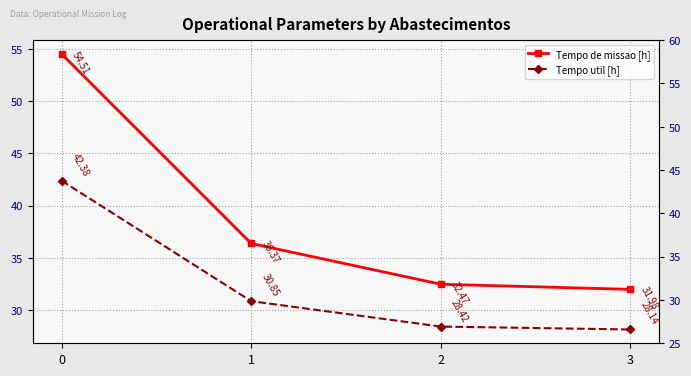

What are all the series names shown in the legend?

Tempo de missao [h], Tempo util [h]